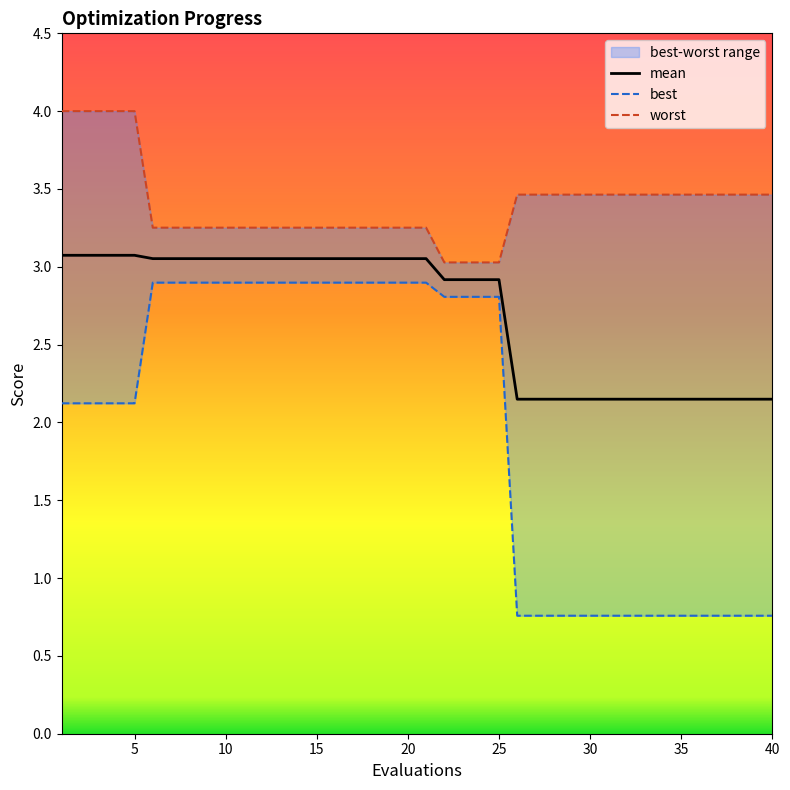

True or false: best and worst cross at least once.

False